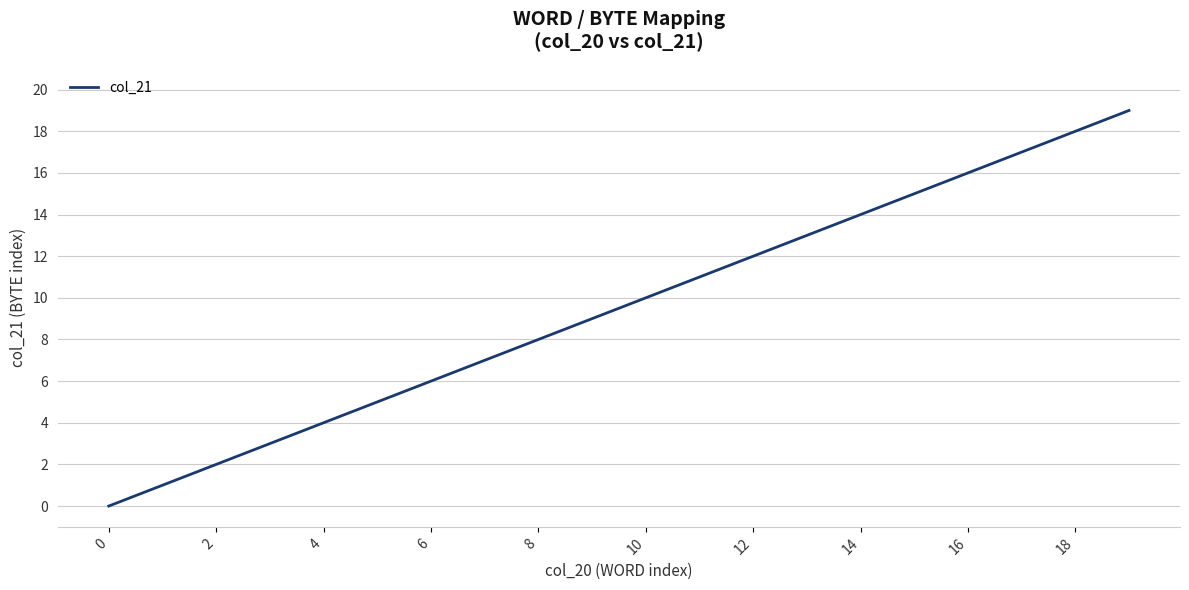

Reading left to right, what are all the values shown in this chart?

0	1	2	3	4	5	6	7	8	9	10	11	12	13	14	15	16	17	18	19